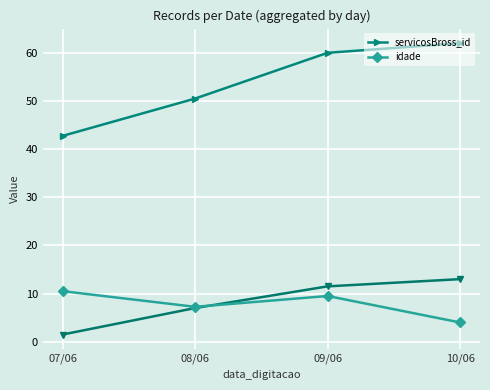

What are all the series names shown in the legend?

servicosBross_id, idade